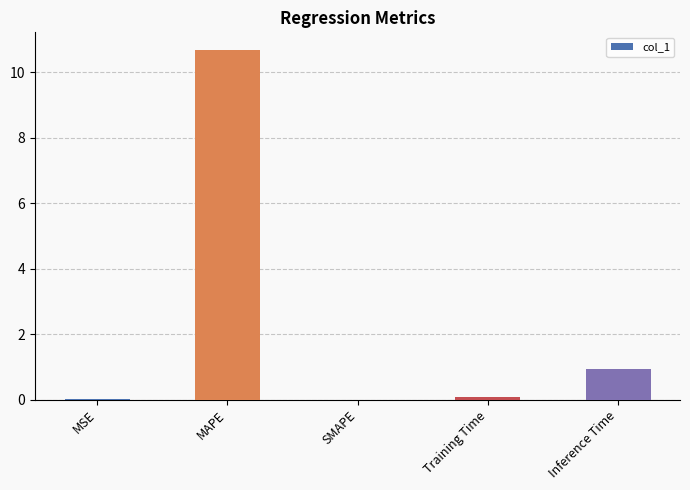

What is the change in value from MSE to MAPE?

+10.7